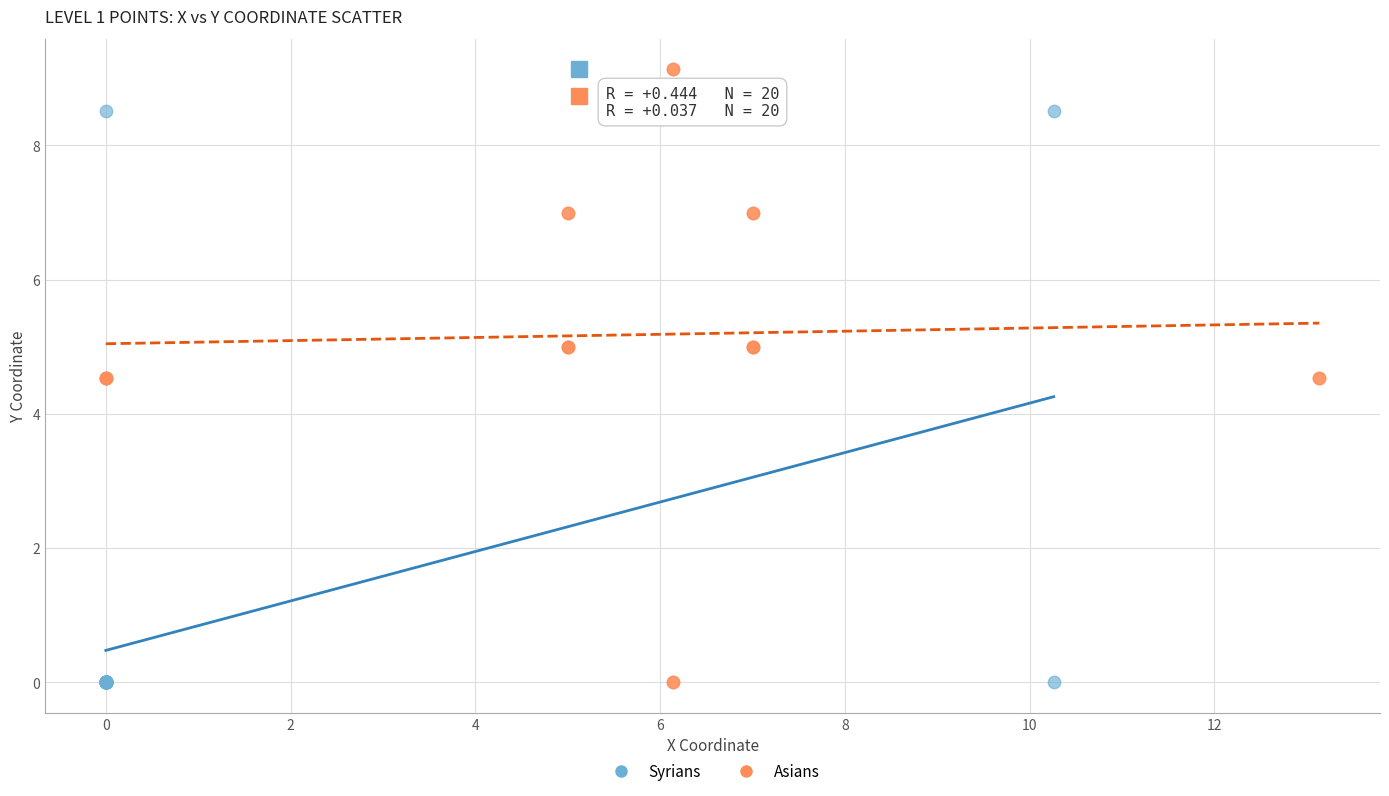

Which series has the widest spread of Y values?

Asians